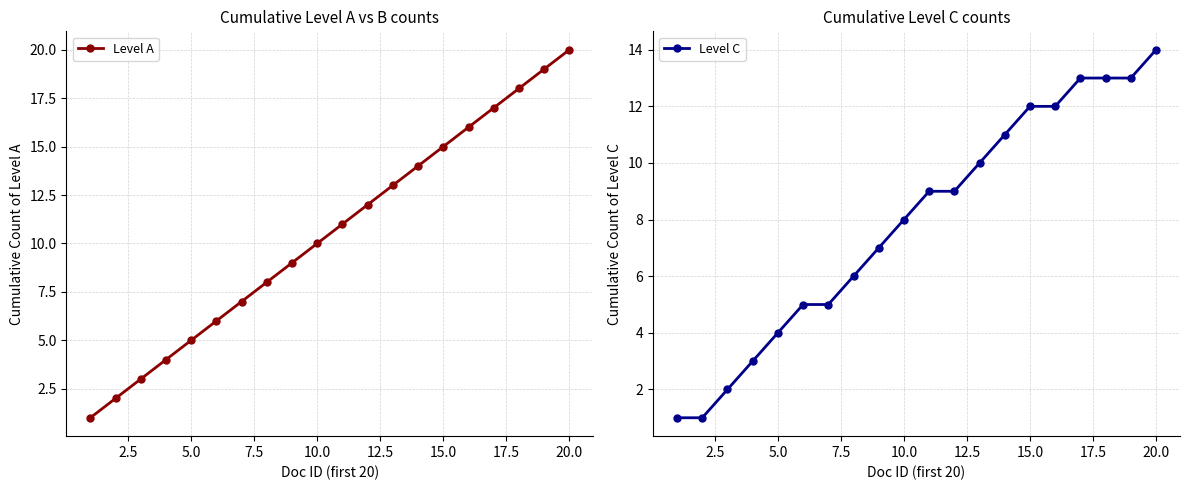

What are all the series names shown in the legend?

Level A, Level C